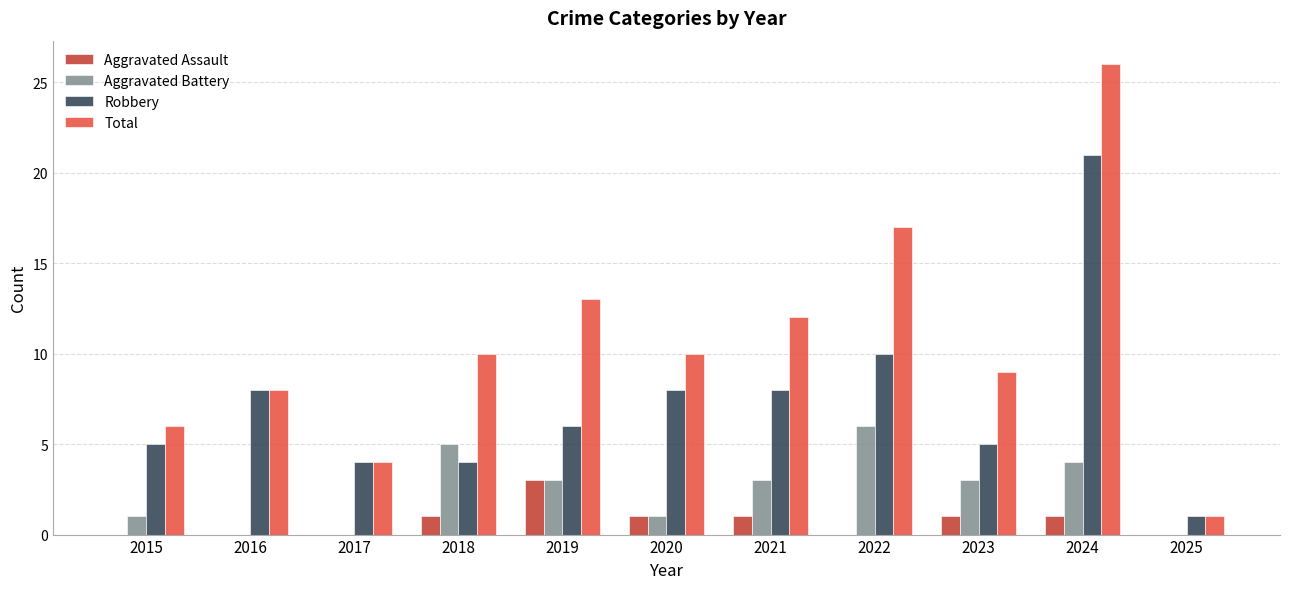

At which category is the sum across all series the highest?

2024